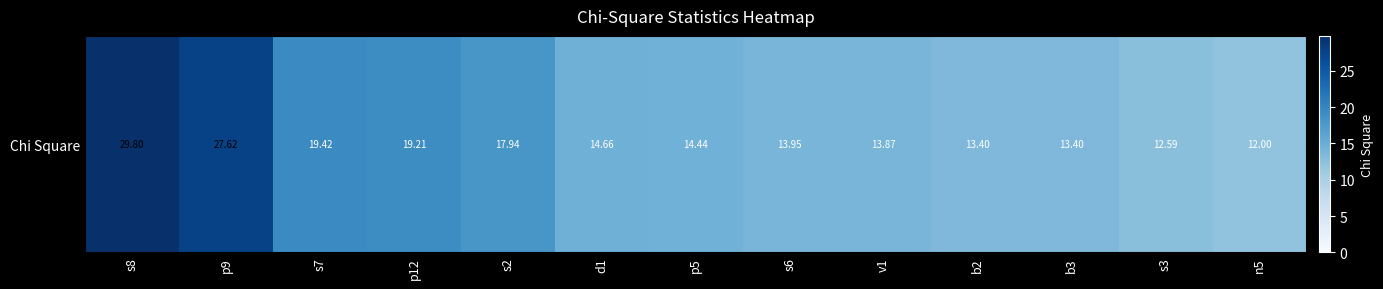

What is the ratio of the value at p9 to the value at p5?

1.9